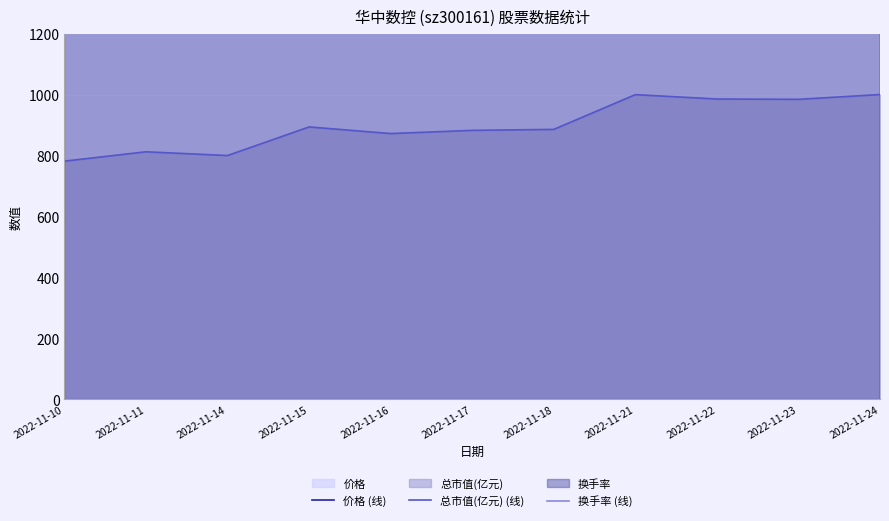

True or false: 总市值(亿元) (线) has a value of 1529.1 at 2022-11-24.

False